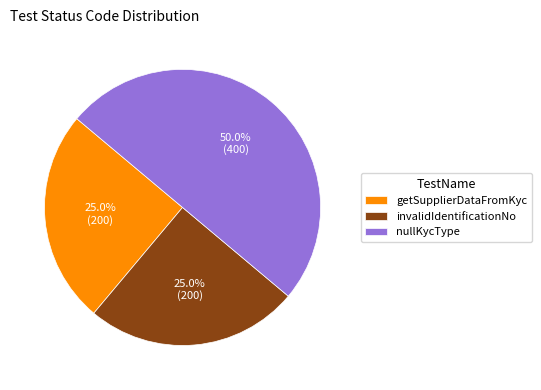

Does invalidIdentificationNo account for over 50% of the chart?

No